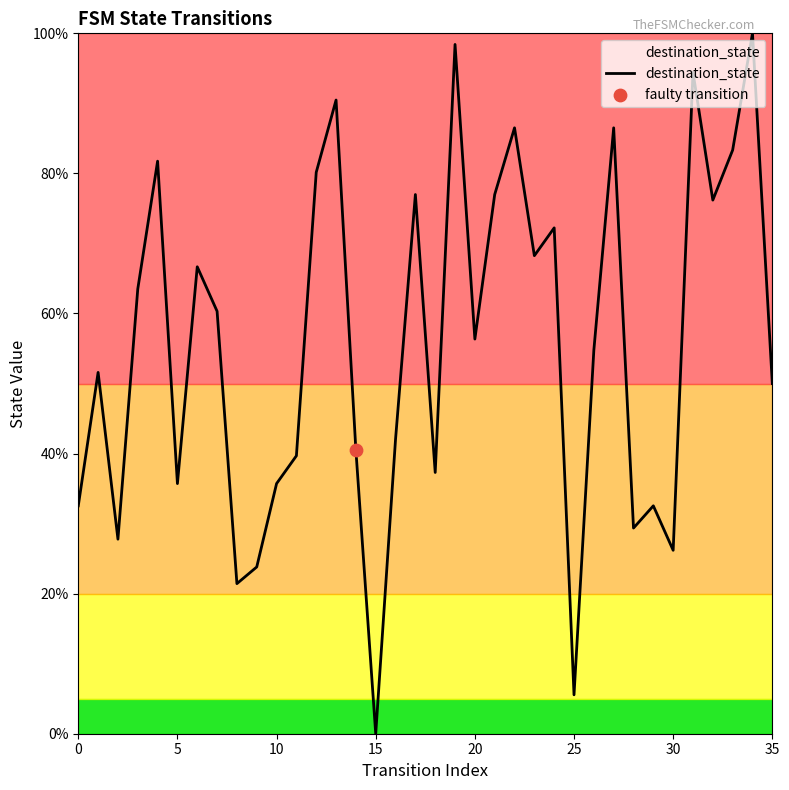

What is the maximum value shown in the chart?

100.0